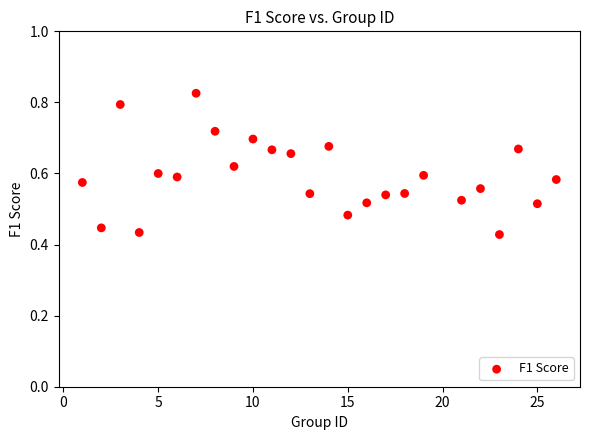

What is the range of X values (max minus min)?

25.0